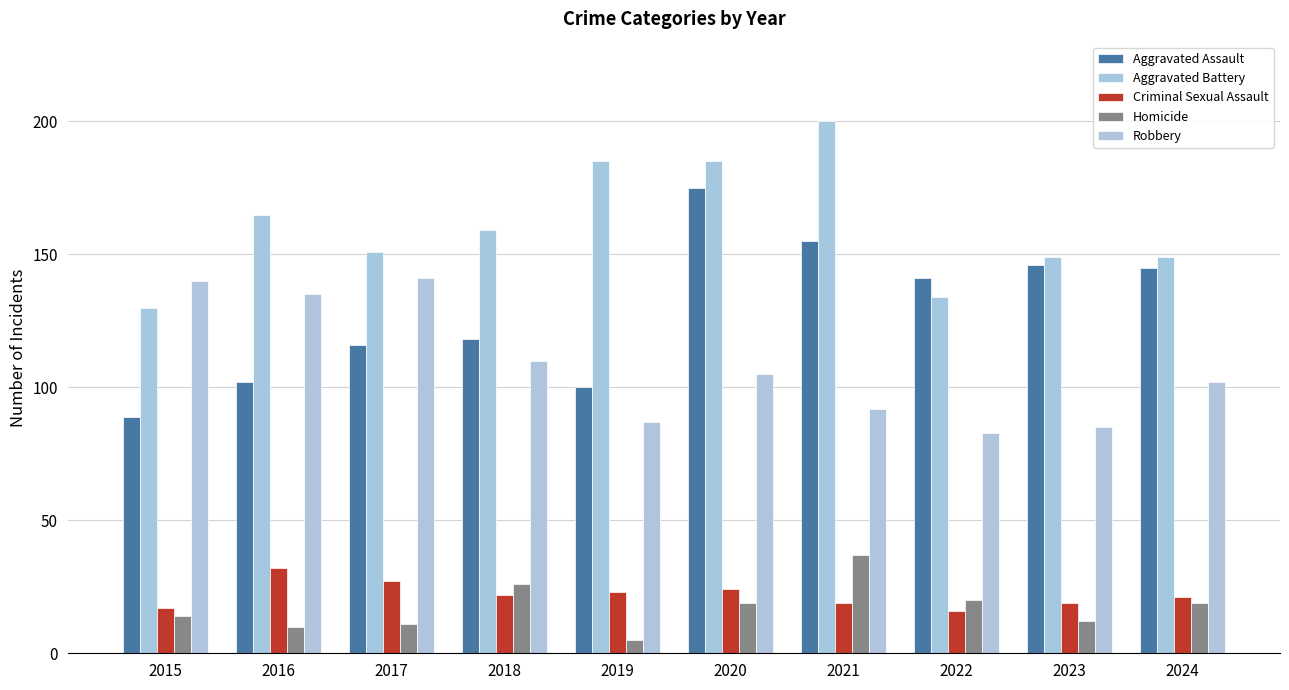

Which category has the lowest value across all series?

2019